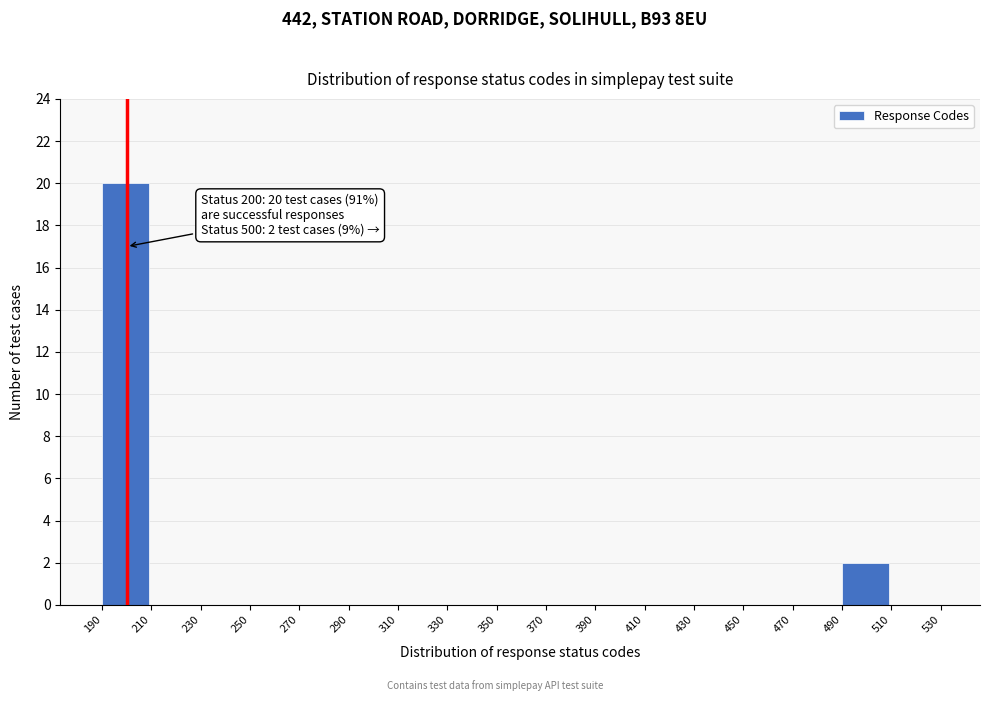

Over which range of the x-axis is the bar tallest?

190 to 210